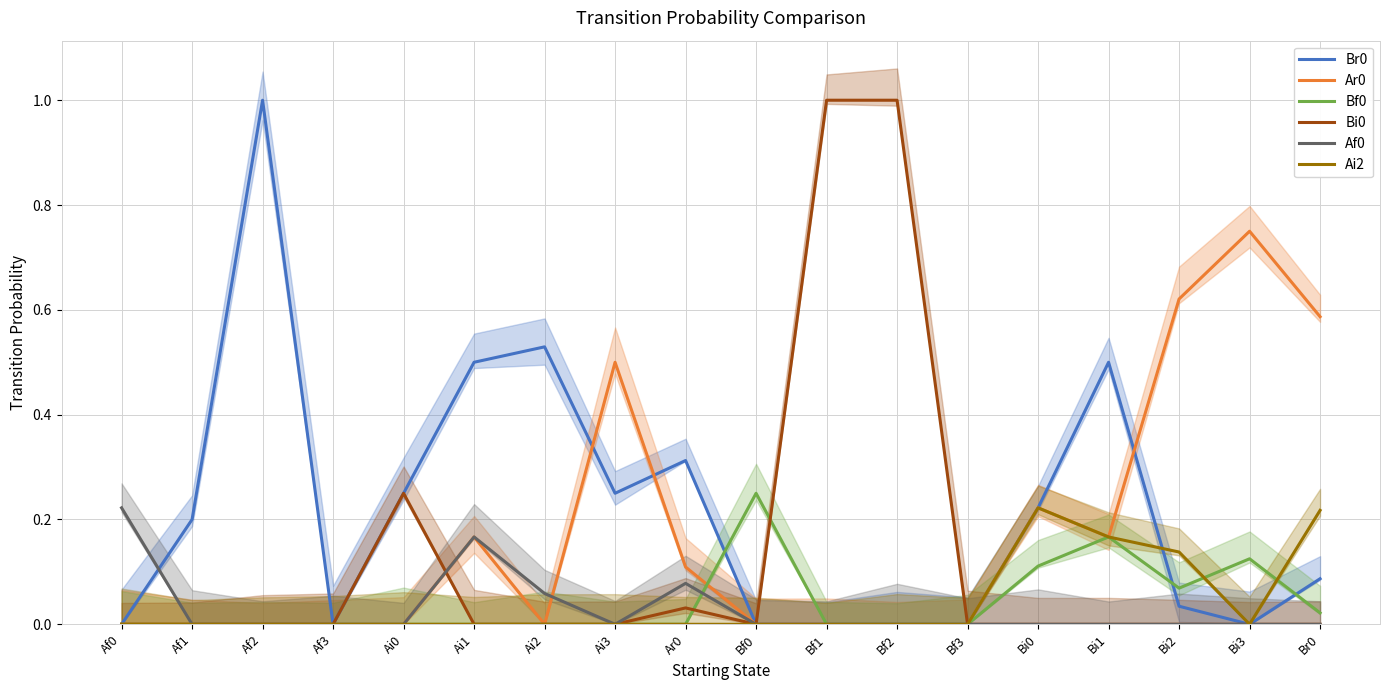

What is the total value across all series at Ai3?

0.8